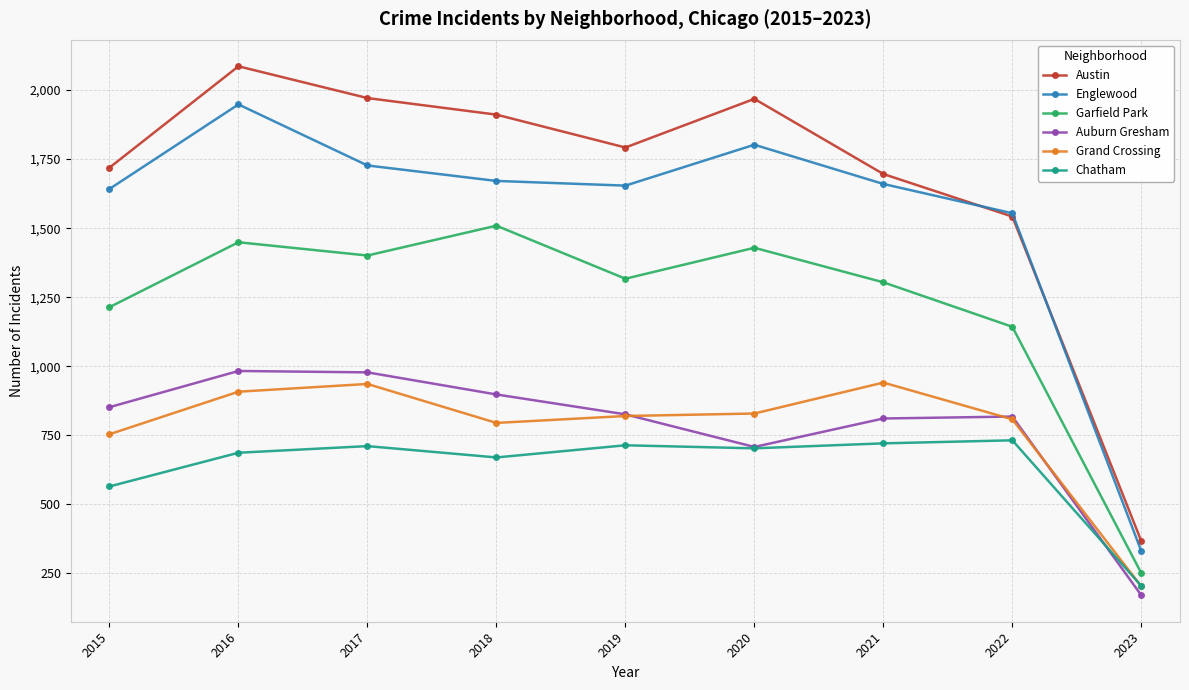

Which series has the widest spread of values?

Austin